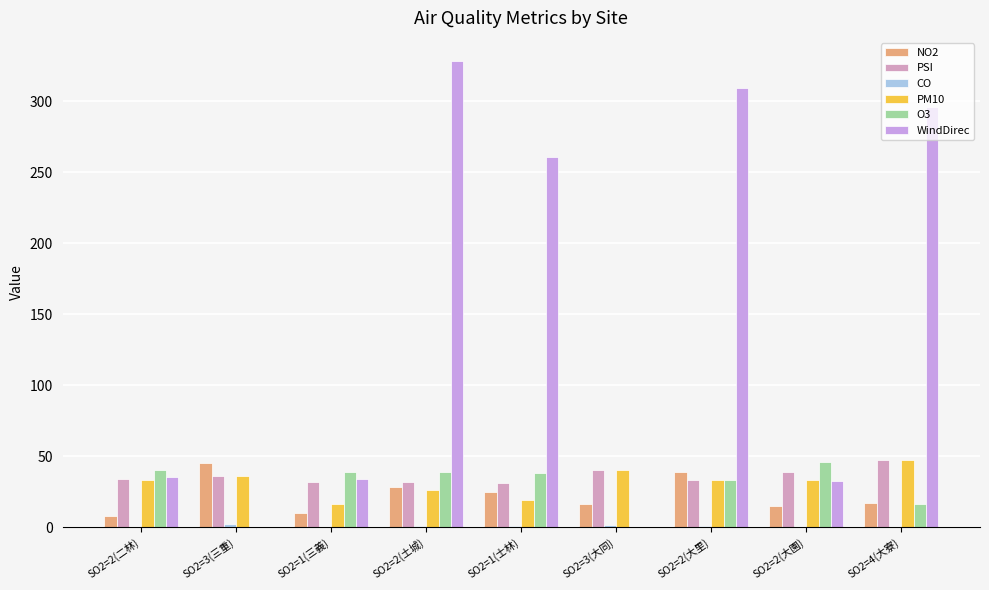

Which series has the largest total across all categories?

WindDirec